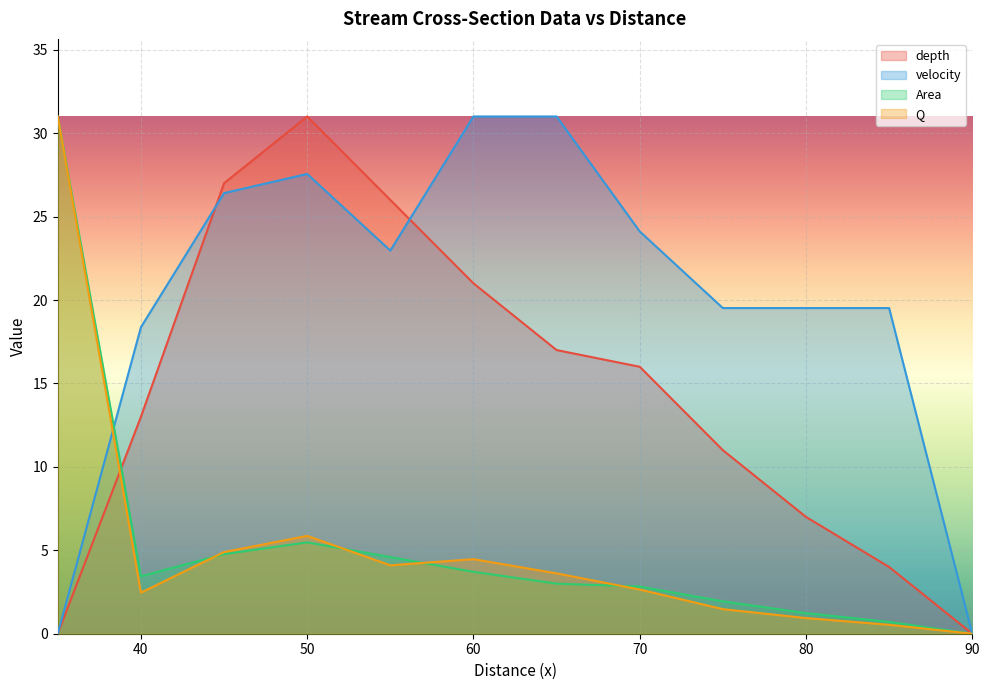

Rank the series by their maximum value, from lowest to highest.

depth, velocity, Area, Q